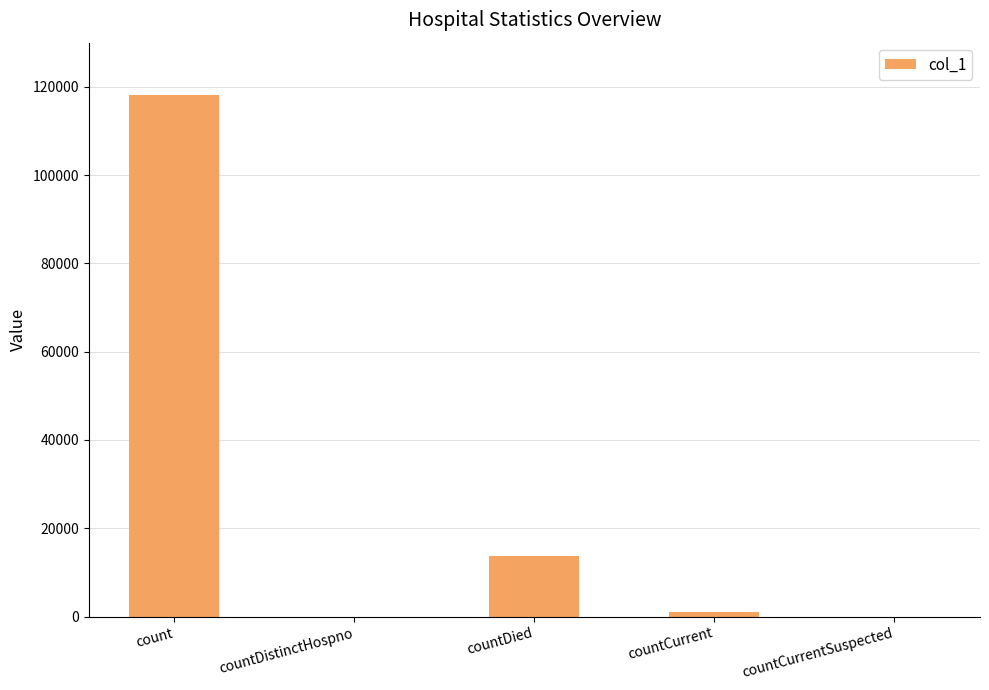

What is the sum of the values at countCurrentSuspected and countCurrent?

970